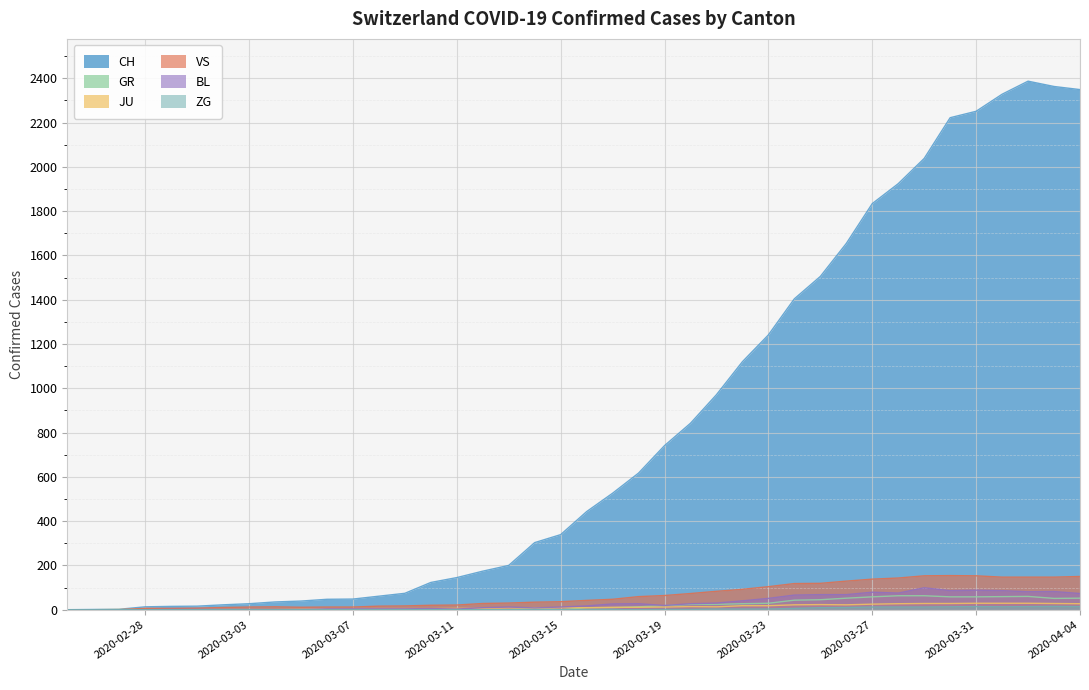

True or false: BL and ZG cross at least once.

False